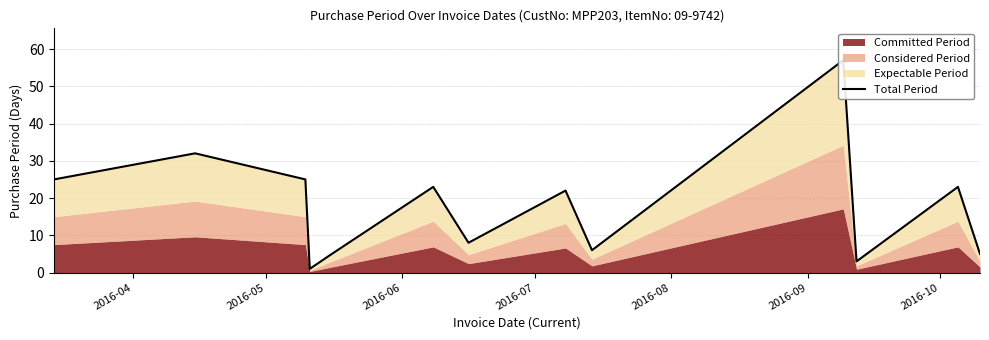

What is the label of the 13th point from the right?

2016-04